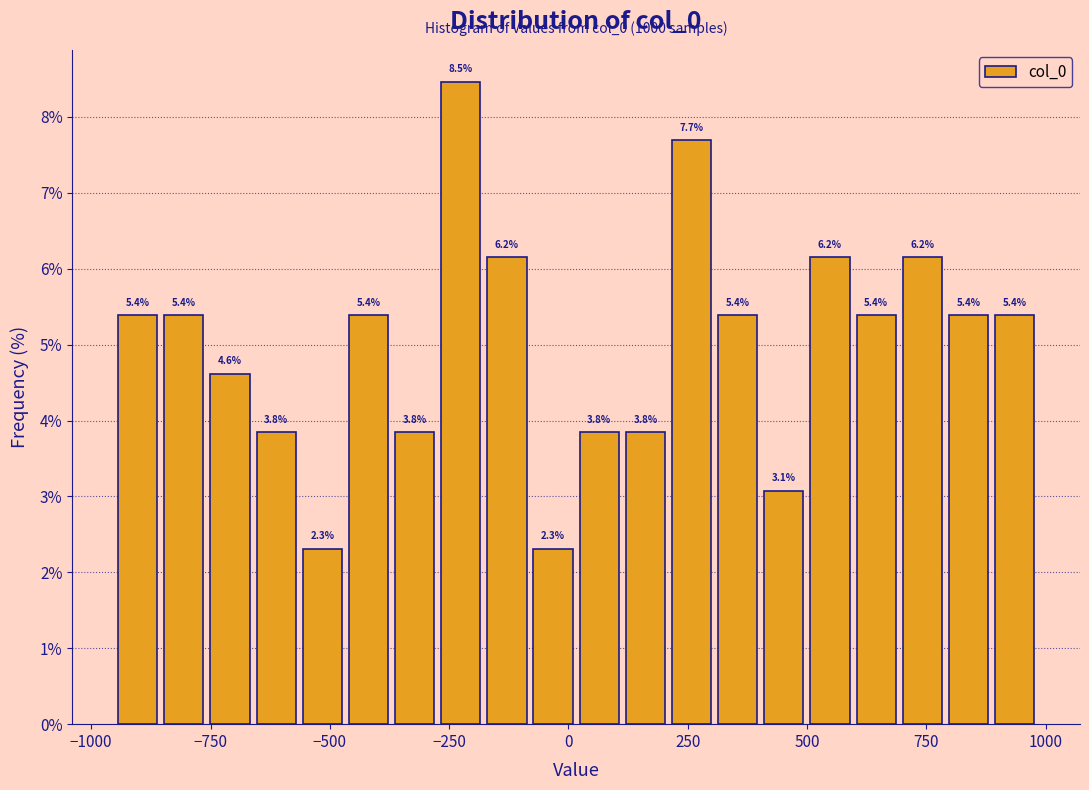

Around what value on the x-axis is the tallest bar? Give the approximate position of its centre, as read against the axis.

-250